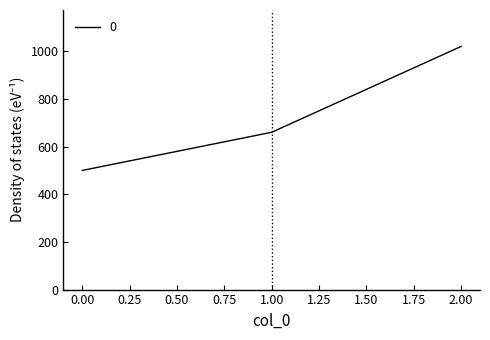

How many categories are shown in the chart?

3